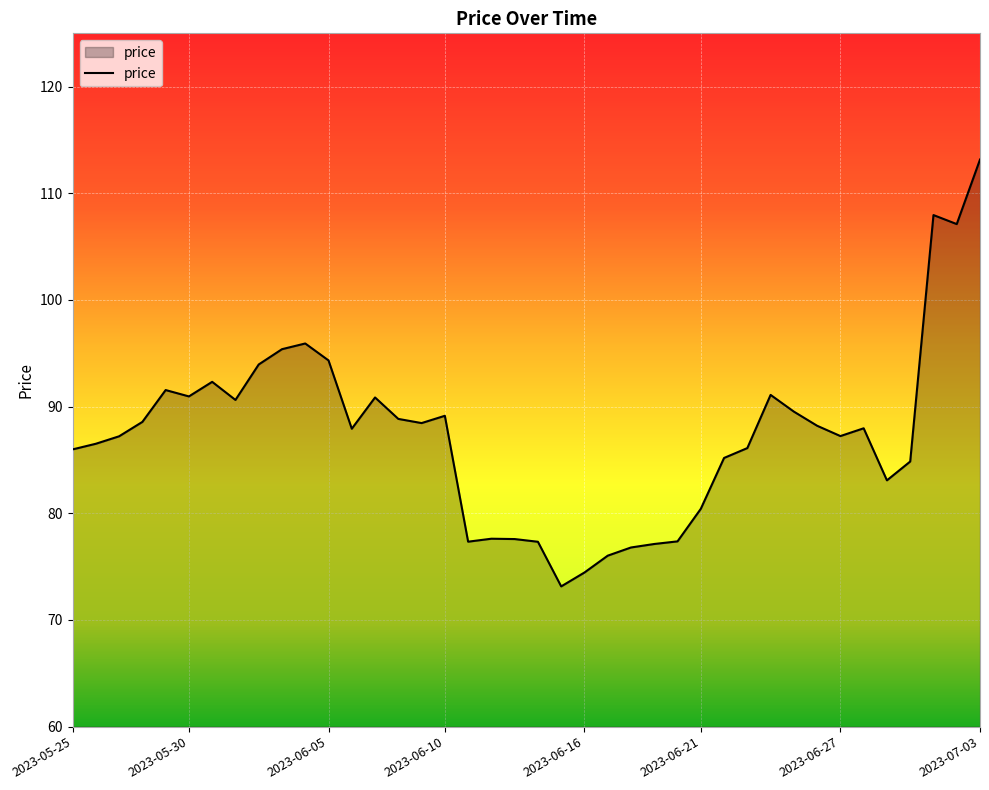

Does the chart have visible grid lines?

Yes